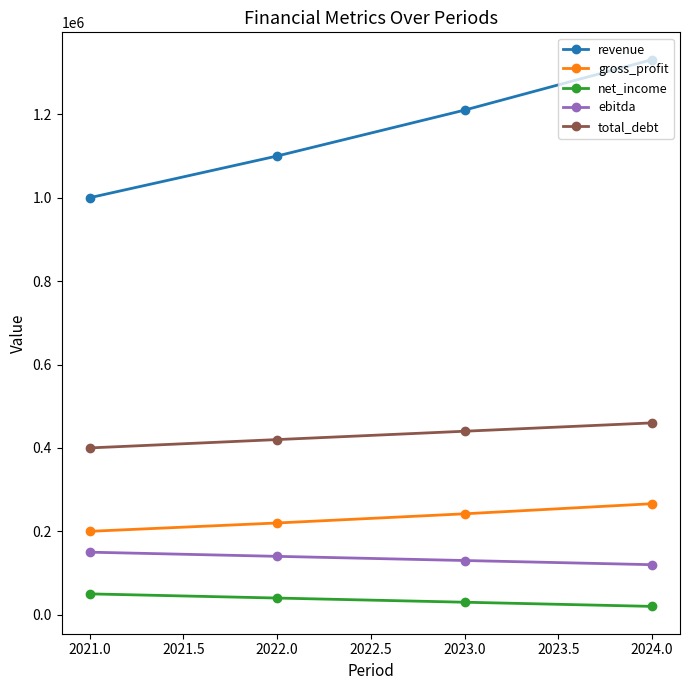

True or false: gross_profit and revenue cross at least once.

False